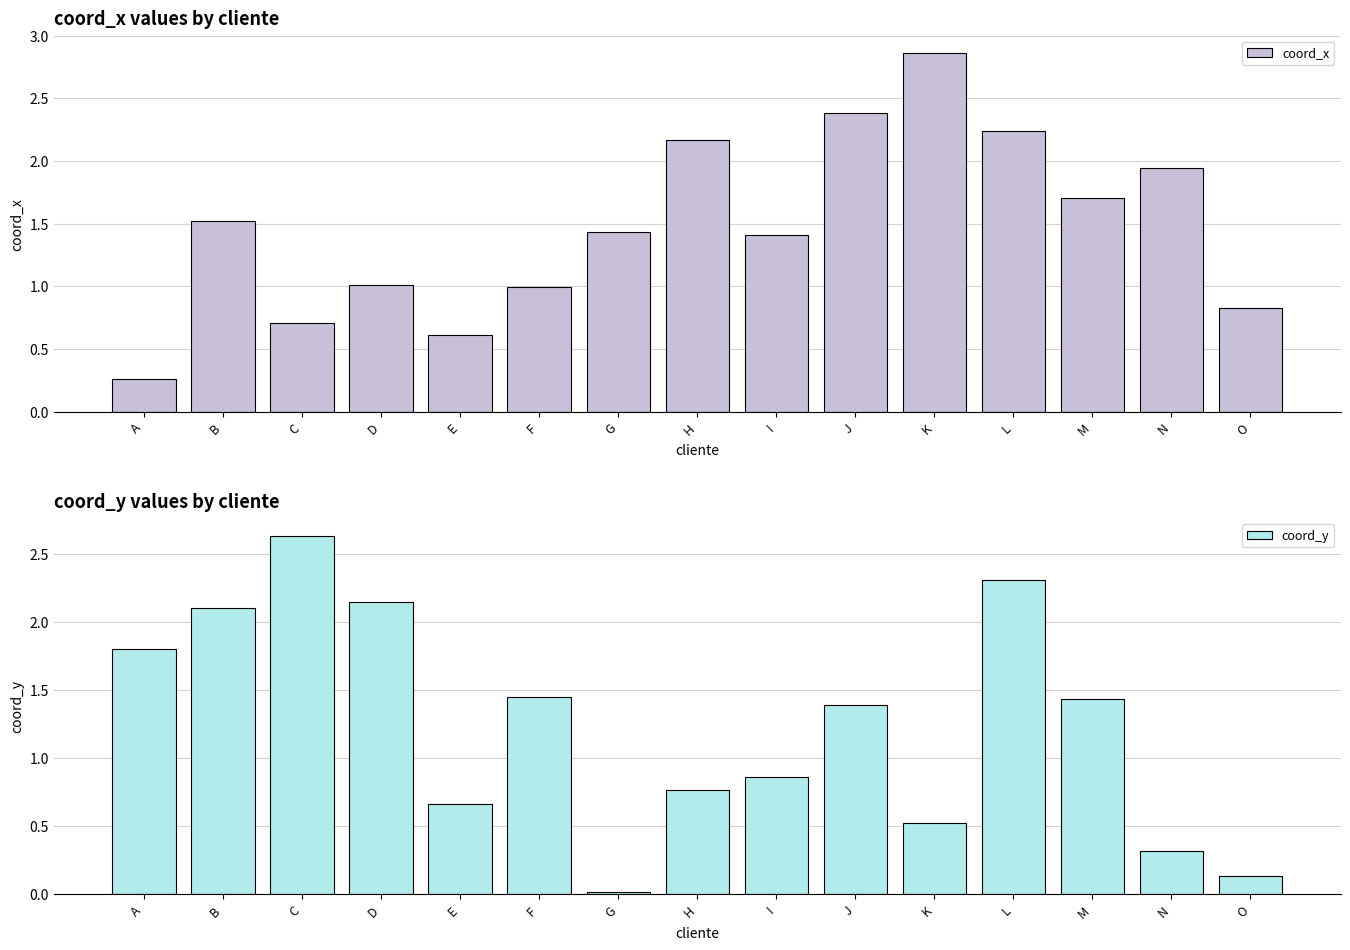

How many groups of bars are there?

15